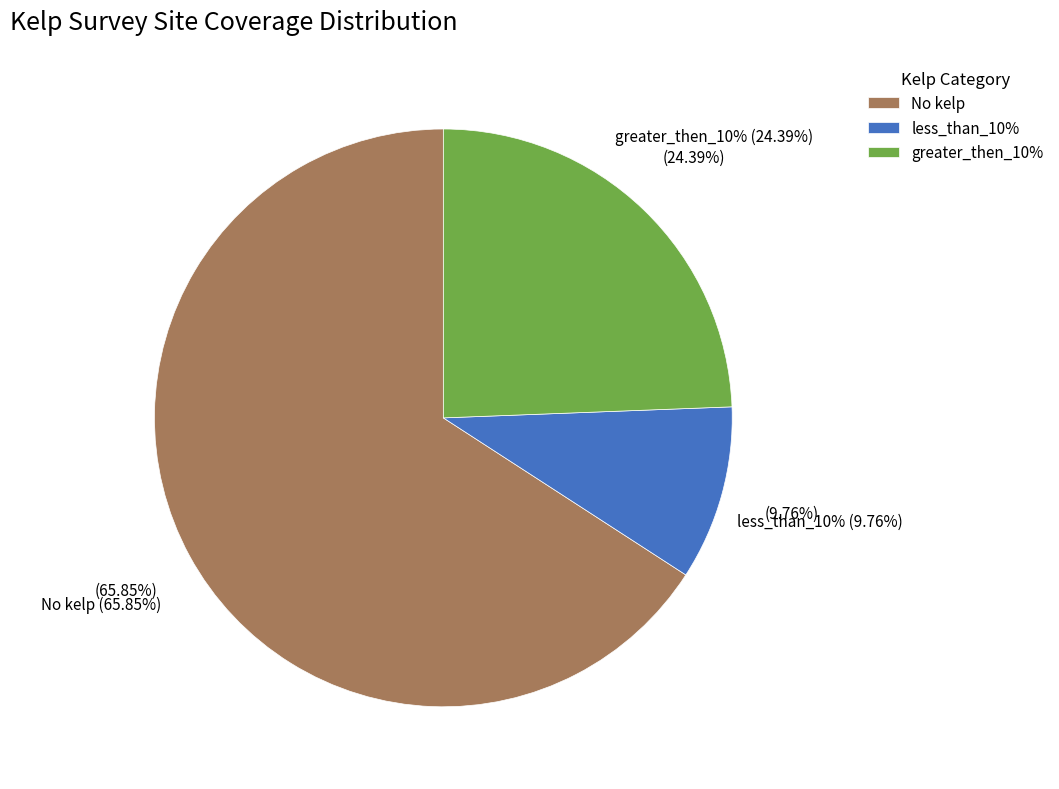

The greater_then_10% slice represents 26% of the pie. True or false?

False